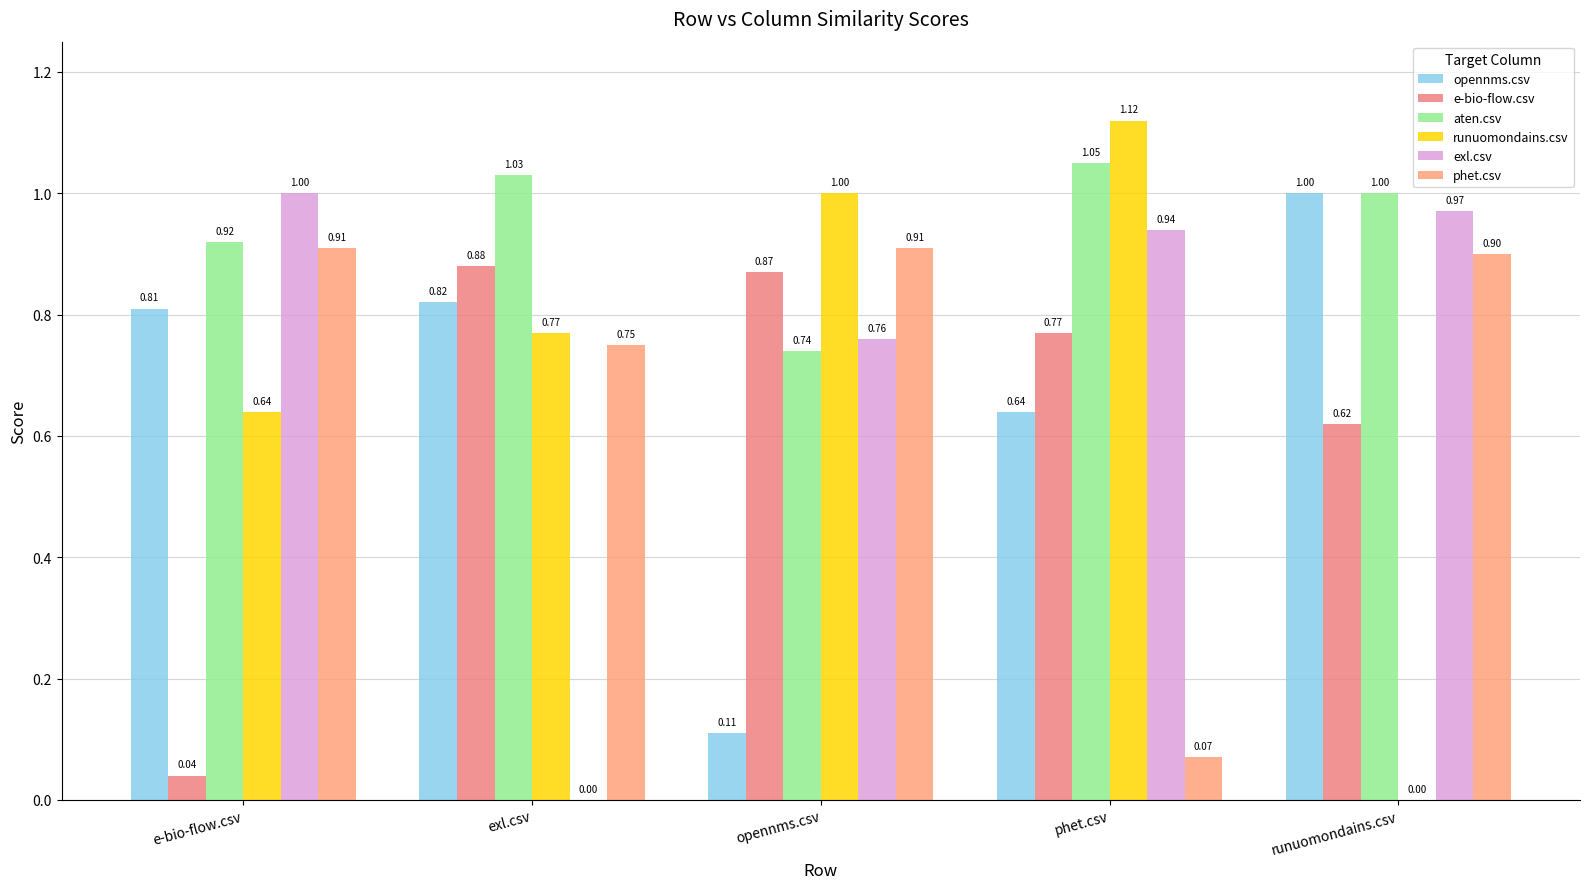

Count the number of data series in this chart.

6